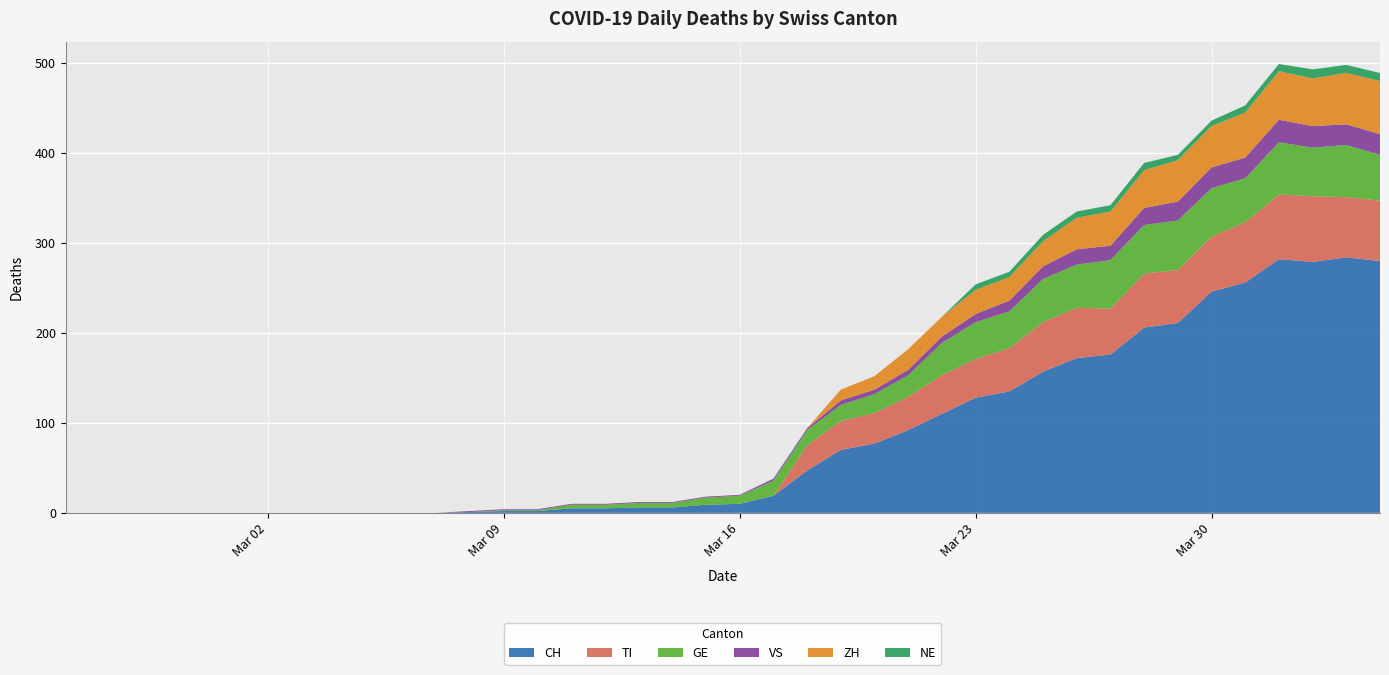

Reading right to left, what are all the values shown in this chart?

CH: 280	284	279	282	256	246	211	206	176	172	157	135	128	110	92	77	70	47	19	10	9	6	6	5	5	2	2	1	0	0	0	0	0	0	0	0	0	0	0	0
TI: 67	67	73	72	67	61	59	60	51	56	55	48	43	43	37	34	32	28	0	0	0	0	0	0	0	0	0	0	0	0	0	0	0	0	0	0	0	0	0	0
GE: 51	58	54	58	49	54	55	54	54	48	48	41	41	36	24	21	18	17	17	9	8	5	5	4	4	1	1	0	0	0	0	0	0	0	0	0	0	0	0	0
VS: 23	23	24	25	23	23	21	19	16	17	14	12	9	7	6	5	5	2	2	1	1	1	1	1	1	1	1	1	0	0	0	0	0	0	0	0	0	0	0	0
ZH: 59	57	53	54	50	46	46	42	38	35	28	26	27	22	23	15	12	0	0	0	0	0	0	0	0	0	0	0	0	0	0	0	0	0	0	0	0	0	0	0
NE: 9	9	10	8	8	6	6	8	7	7	7	6	6	0	0	0	0	0	0	0	0	0	0	0	0	0	0	0	0	0	0	0	0	0	0	0	0	0	0	0